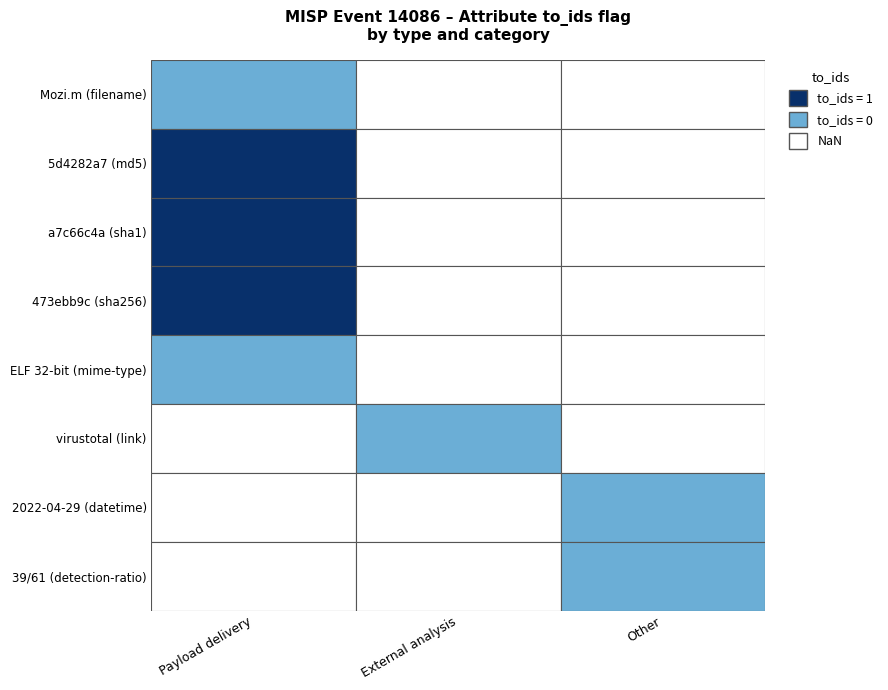

True or false: Other has a value of 0 at 3.

True